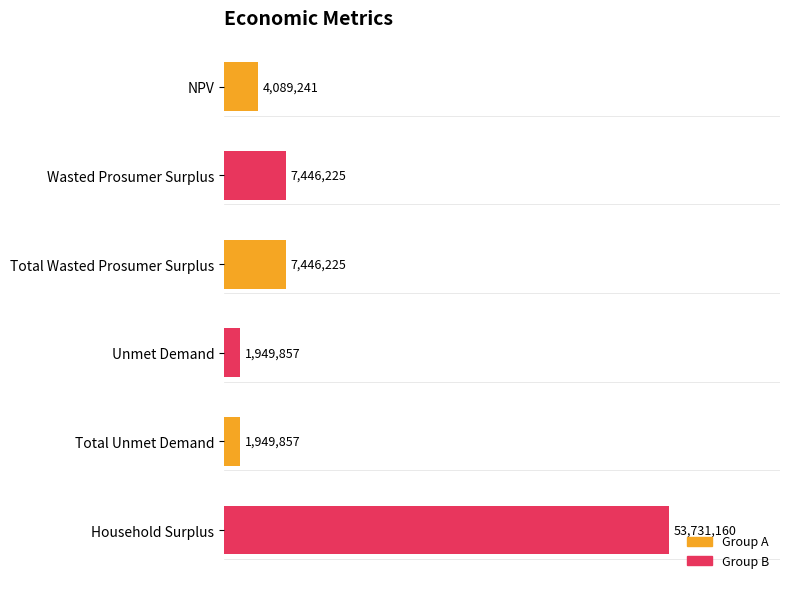

List the labels in order of value, smallest first.

Unmet Demand, Total Unmet Demand, NPV, Wasted Prosumer Surplus, Total Wasted Prosumer Surplus, Household Surplus